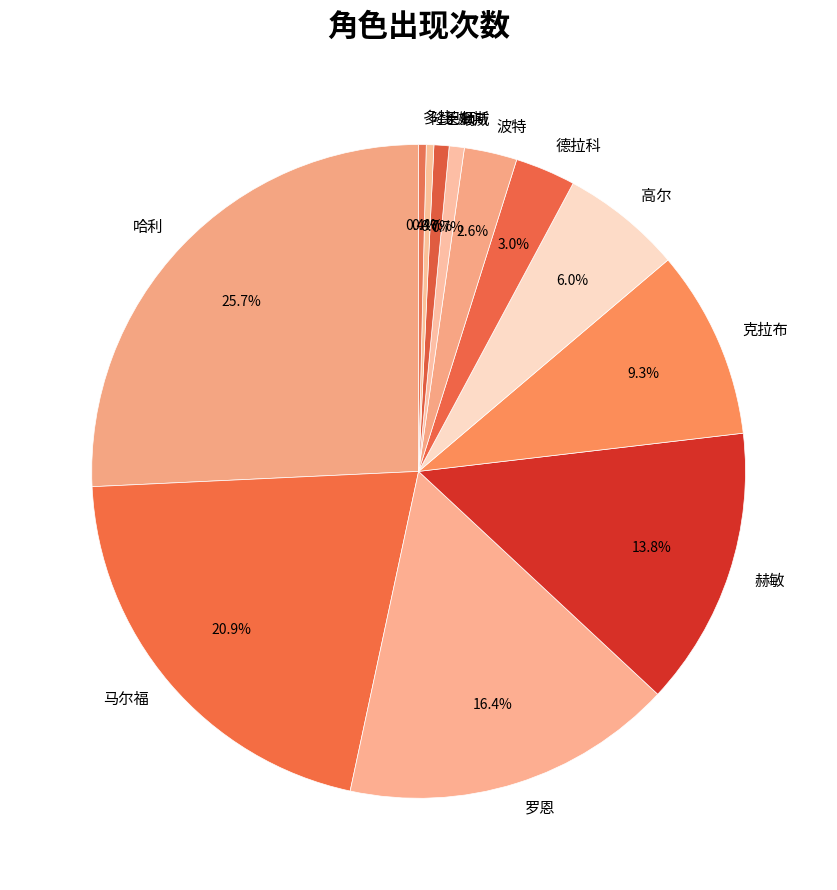

How many slices are in this pie chart?

12